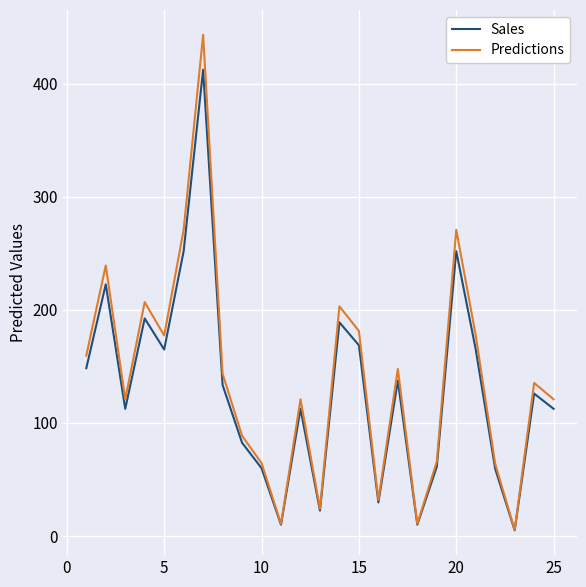

What is the highest value of the Sales series?

412.5